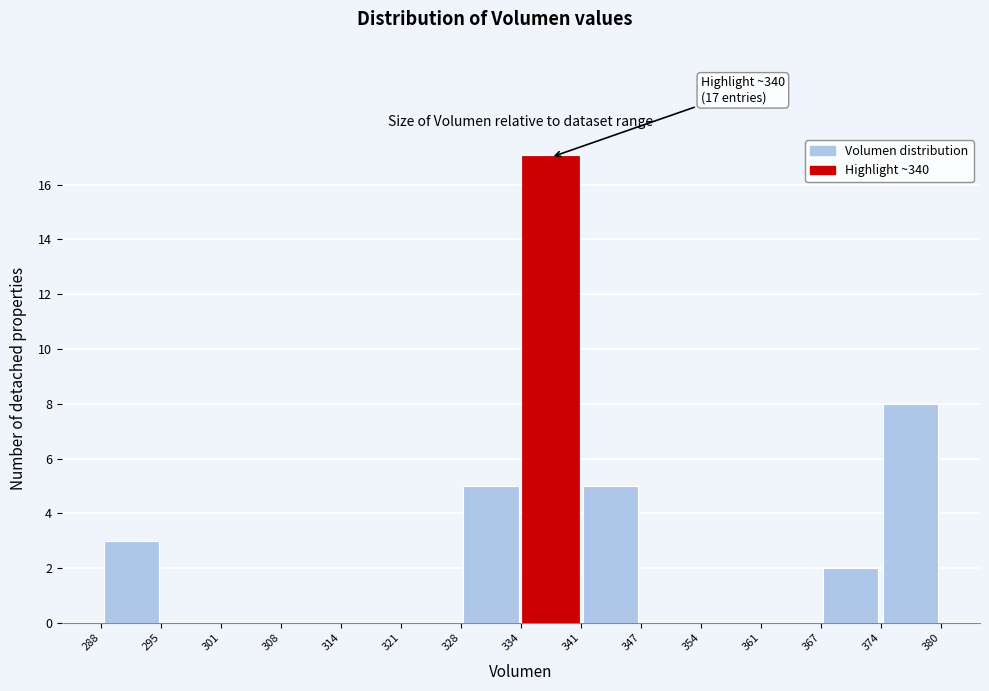

Which range on the x-axis has the tallest bar?

334 to 341